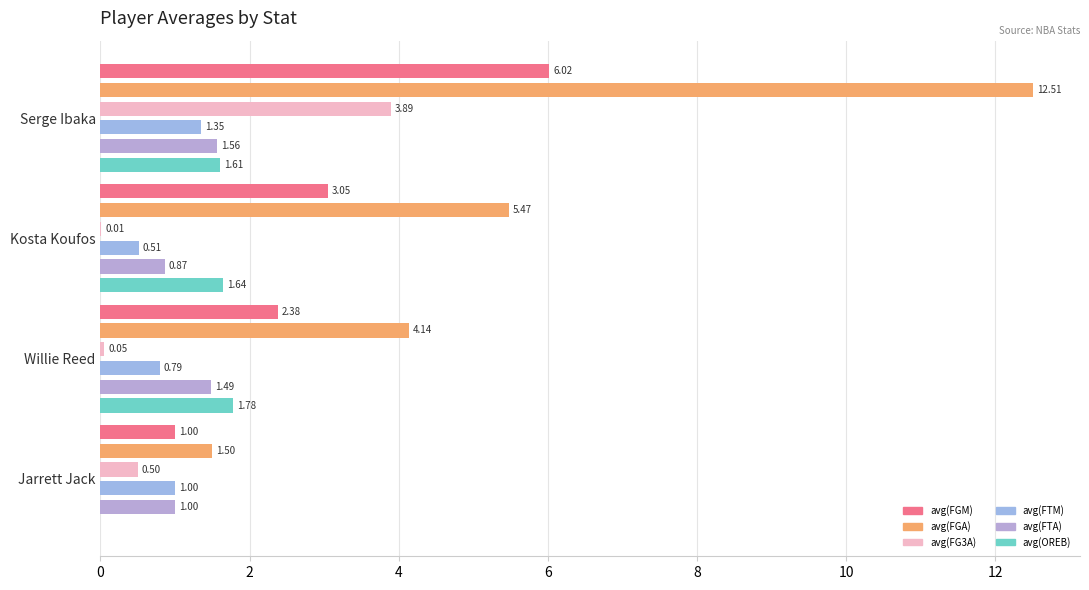

What is the greatest value displayed?

12.5